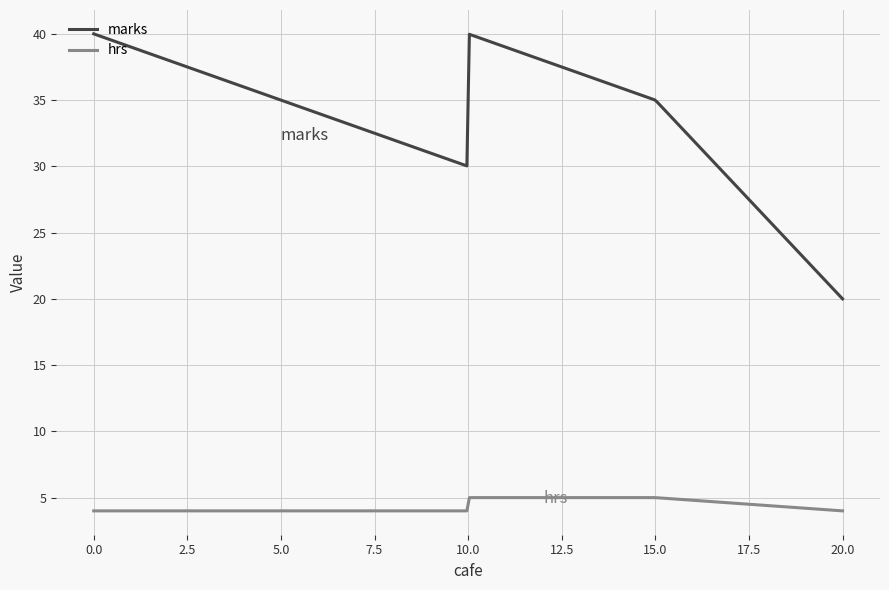

What is the difference between the second highest and second lowest values in the marks series?

19.8